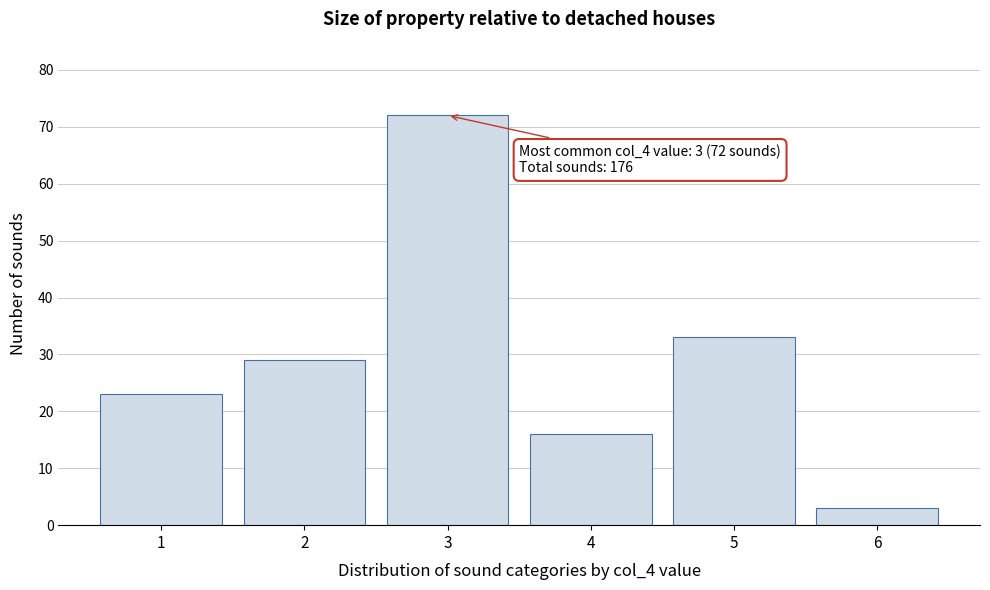

Reading left to right, what are all the values shown in this chart?

23	29	72	16	33	3